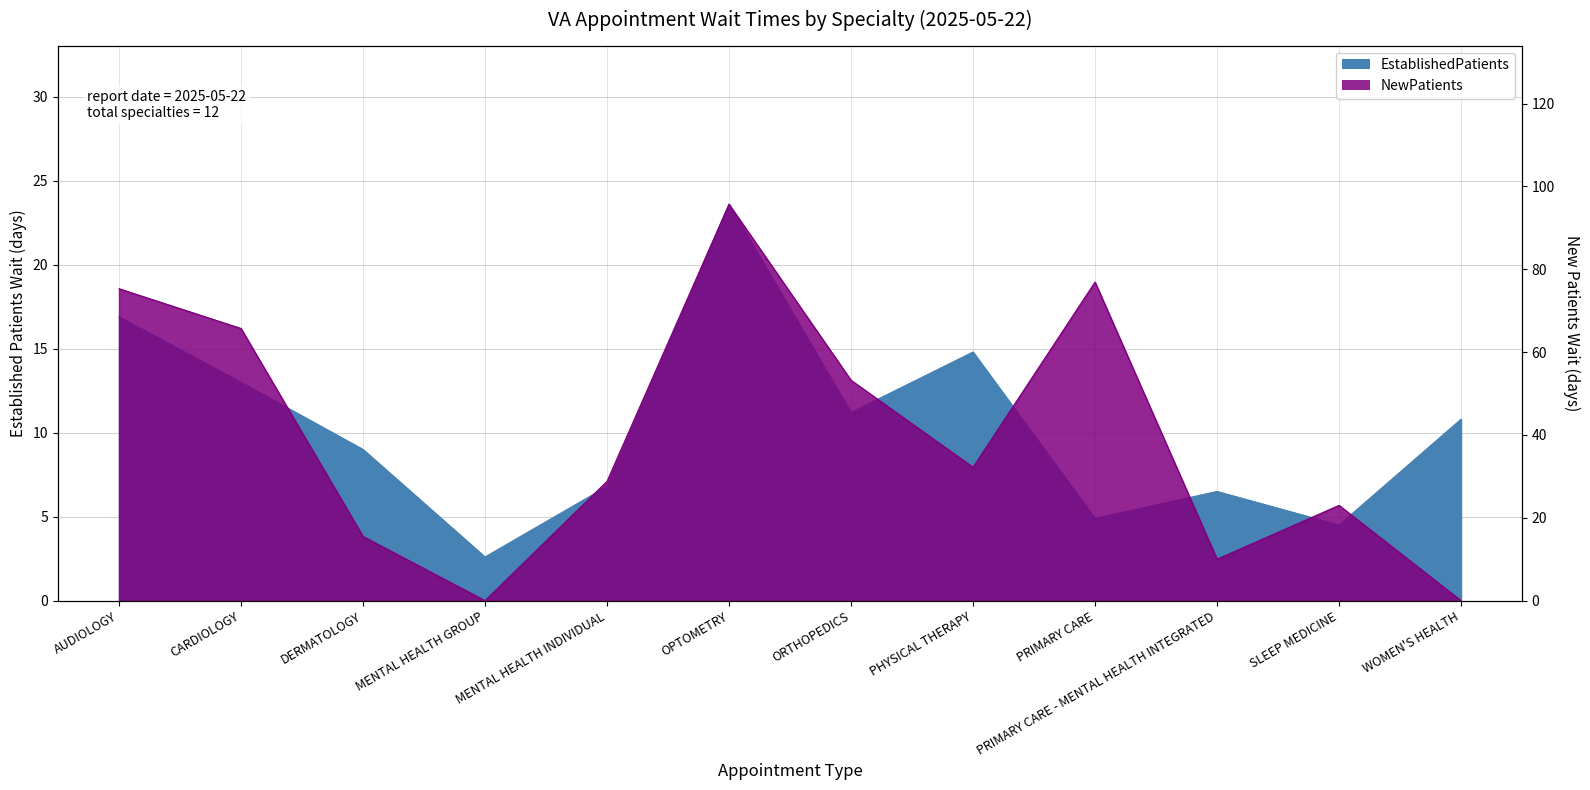

What are all the series names shown in the legend?

EstablishedPatients, NewPatients